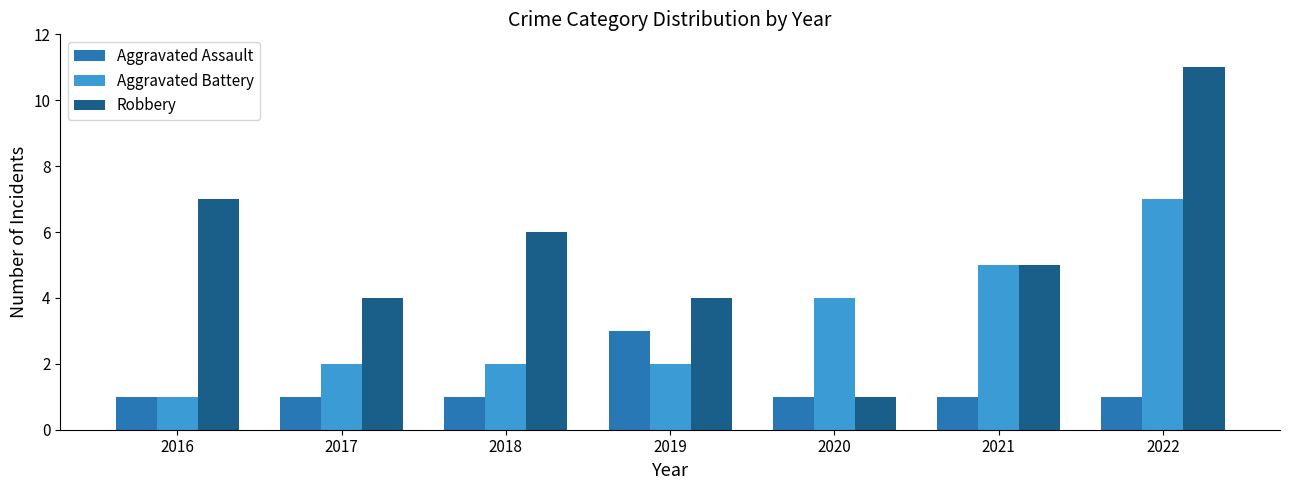

Does the chart contain stacked bars?

No